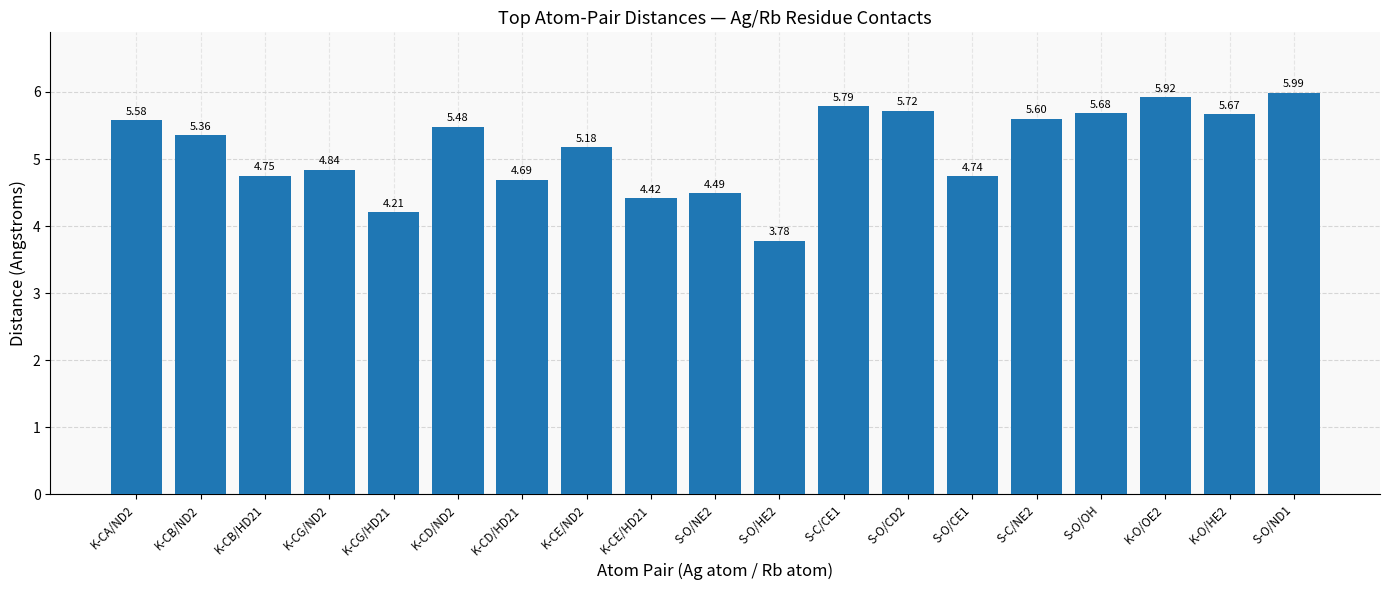

Approximately how many times larger is the value at S-C/NE2 compared to K-CA/ND2?

1.0